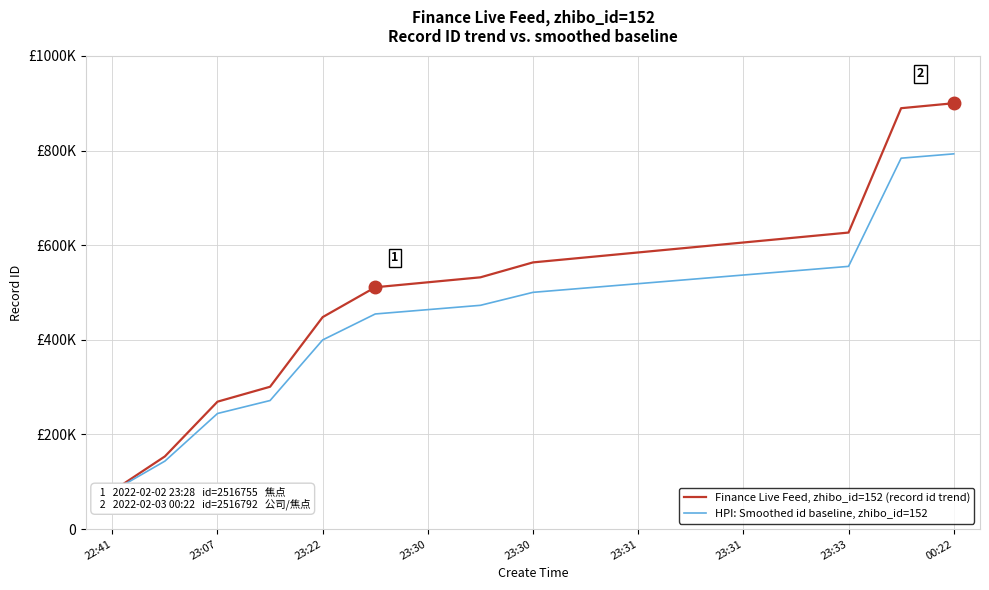

Does the chart have visible grid lines?

Yes